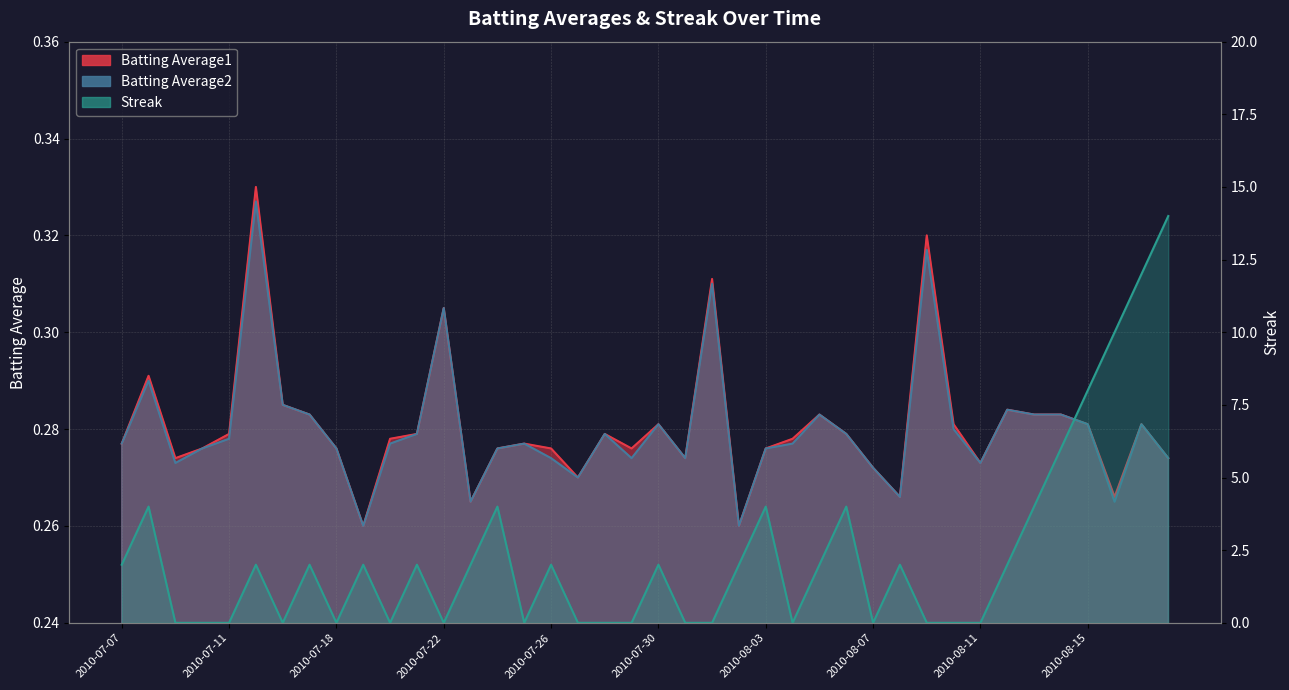

What is the maximum value shown in the chart?

14.0